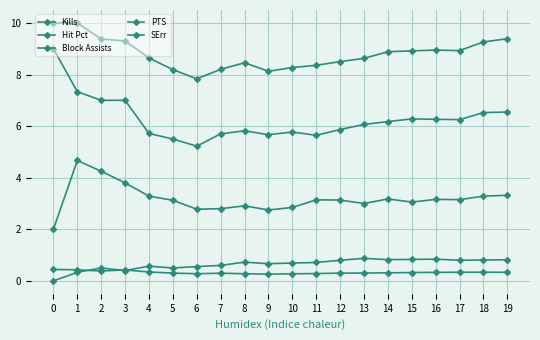

Count the number of categories in the chart.

20